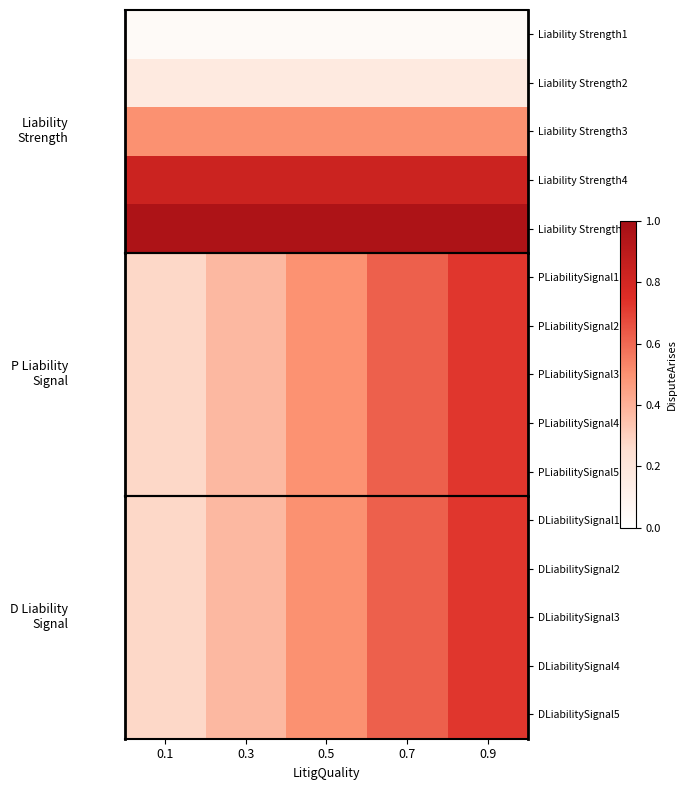

Reading left to right, extract all data points from this chart.

Liability Strength1: 0.1=0.0	0.3=0.0	0.5=0.0	0.7=0.0	0.9=0.0
Liability Strength2: 0.1=0.2	0.3=0.2	0.5=0.2	0.7=0.2	0.9=0.2
Liability Strength3: 0.1=0.5	0.3=0.5	0.5=0.5	0.7=0.5	0.9=0.5
Liability Strength4: 0.1=0.8	0.3=0.8	0.5=0.8	0.7=0.8	0.9=0.8
Liability Strength5: 0.1=1.0	0.3=1.0	0.5=1.0	0.7=1.0	0.9=1.0
PLiabilitySignal1: 0.1=0.3	0.3=0.4	0.5=0.5	0.7=0.6	0.9=0.7
PLiabilitySignal2: 0.1=0.3	0.3=0.4	0.5=0.5	0.7=0.6	0.9=0.7
PLiabilitySignal3: 0.1=0.3	0.3=0.4	0.5=0.5	0.7=0.6	0.9=0.7
PLiabilitySignal4: 0.1=0.3	0.3=0.4	0.5=0.5	0.7=0.6	0.9=0.7
PLiabilitySignal5: 0.1=0.3	0.3=0.4	0.5=0.5	0.7=0.6	0.9=0.7
DLiabilitySignal1: 0.1=0.3	0.3=0.4	0.5=0.5	0.7=0.6	0.9=0.7
DLiabilitySignal2: 0.1=0.3	0.3=0.4	0.5=0.5	0.7=0.6	0.9=0.7
DLiabilitySignal3: 0.1=0.3	0.3=0.4	0.5=0.5	0.7=0.6	0.9=0.7
DLiabilitySignal4: 0.1=0.3	0.3=0.4	0.5=0.5	0.7=0.6	0.9=0.7
DLiabilitySignal5: 0.1=0.3	0.3=0.4	0.5=0.5	0.7=0.6	0.9=0.7